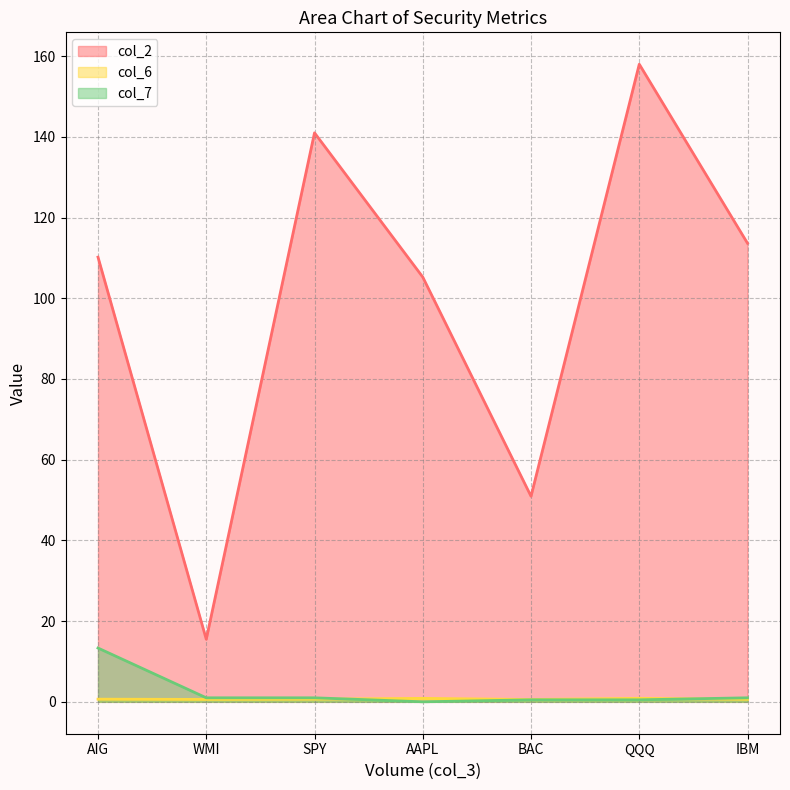

What is the difference between the maximum and second lowest values in the col_2 series?

107.1